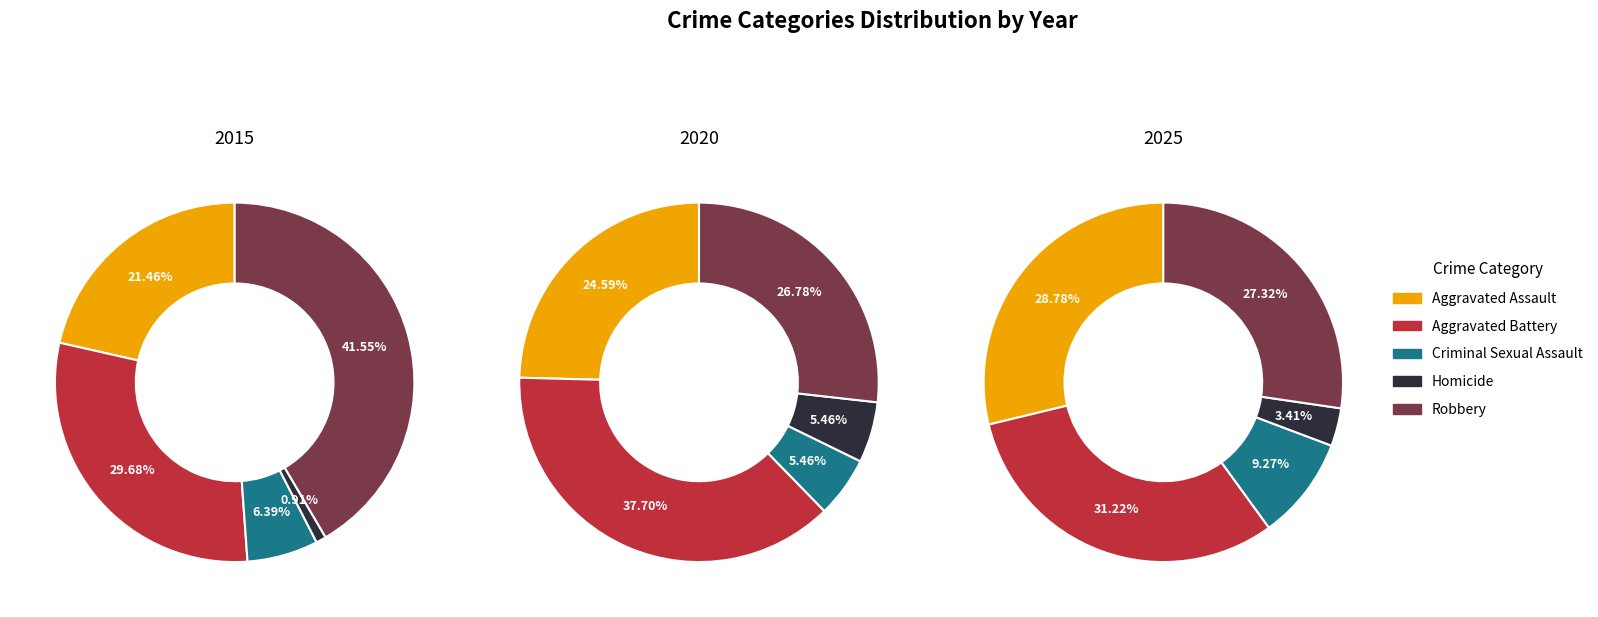

What portion of the pie excludes 5?

93.6%